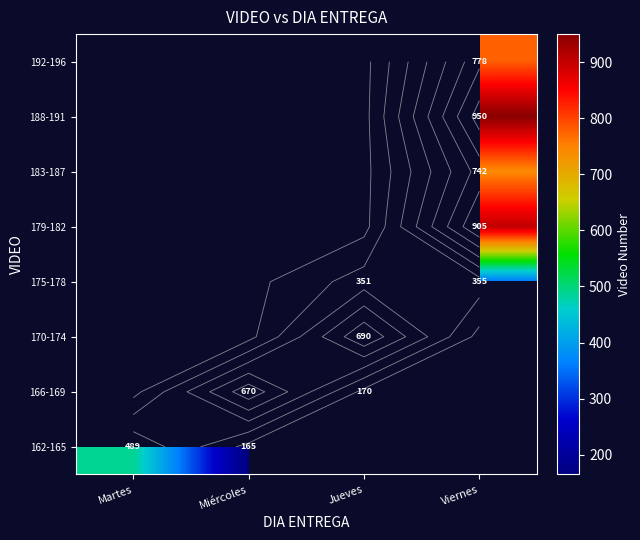

Read the 170-174 value at Jueves.

690.0